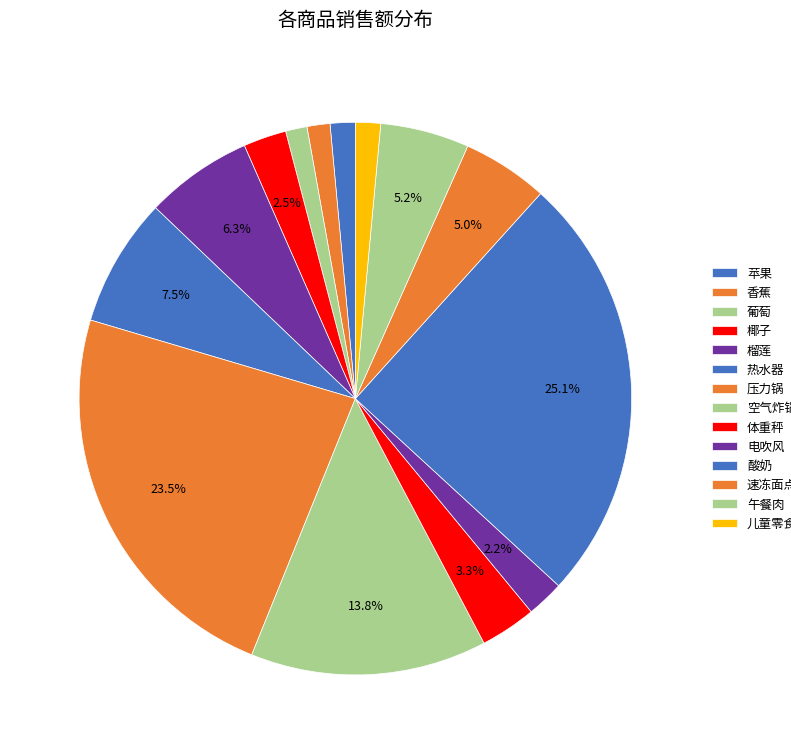

Does any single category account for the majority?

No